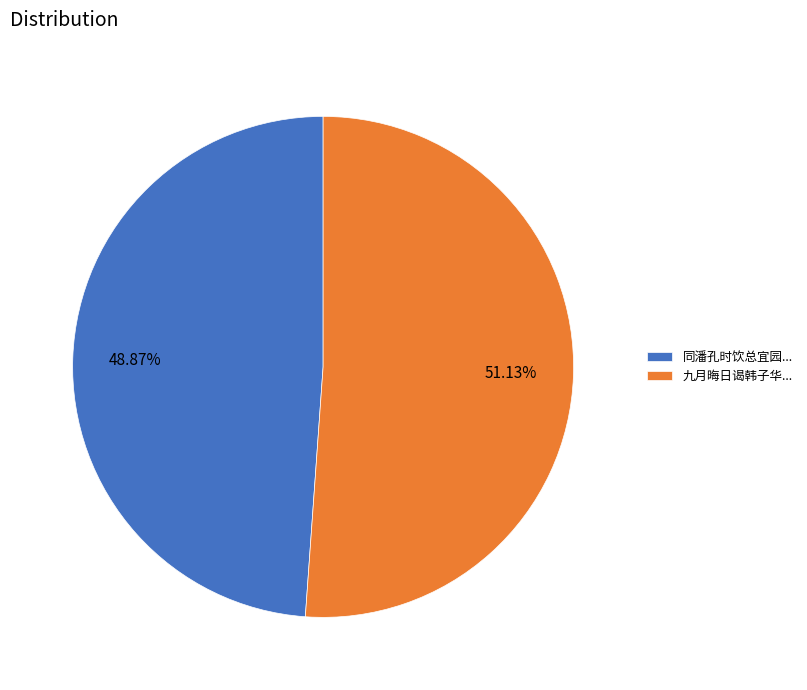

What is the ratio of the value at 同潘孔时饮总宜园... to the value at 九月晦日谒韩子华...?

1.0